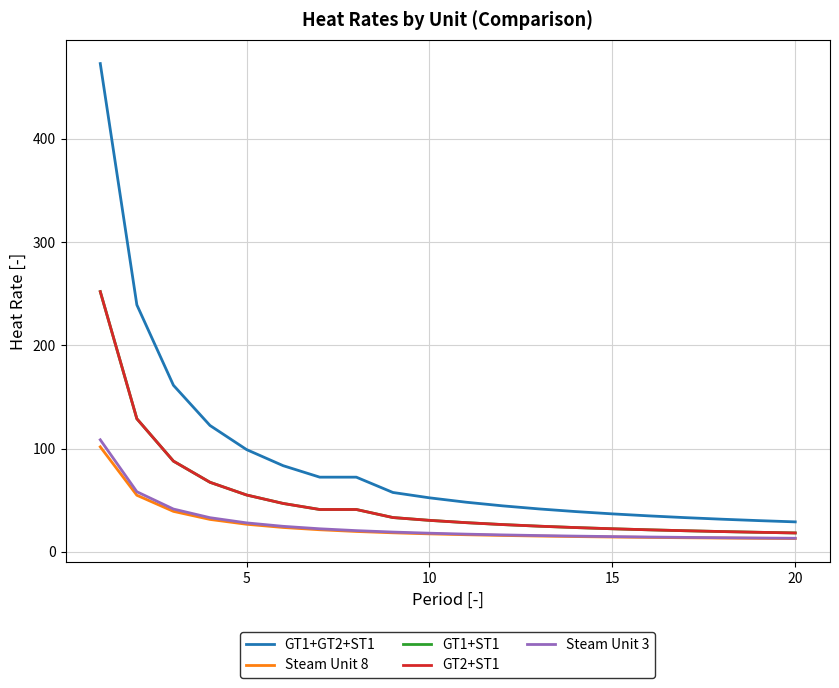

Reading left to right, transcribe all the data shown in this chart.

GT1+GT2+ST1: 472.9	239.2	161.3	122.3	99.0	83.4	72.3	72.3	57.4	52.2	48.0	44.5	41.5	38.9	36.7	34.8	33.0	31.5	30.2	28.9
Steam Unit 8: 101.6	54.7	39.1	31.3	26.6	23.5	21.3	19.7	18.4	17.3	16.5	15.8	15.2	14.7	14.3	13.9	13.6	13.3	13.0	12.8
GT1+ST1: 252.0	128.8	87.8	67.3	55.0	46.8	40.9	40.9	33.1	30.4	28.2	26.3	24.8	23.4	22.3	21.2	20.4	19.6	18.9	18.2
GT2+ST1: 252.0	128.8	87.8	67.3	55.0	46.8	40.9	40.9	33.1	30.4	28.2	26.3	24.8	23.4	22.3	21.2	20.4	19.6	18.9	18.2
Steam Unit 3: 108.5	58.1	41.4	33.0	28.0	24.6	22.3	20.5	19.1	18.0	17.1	16.3	15.7	15.2	14.7	14.3	13.9	13.6	13.3	13.1